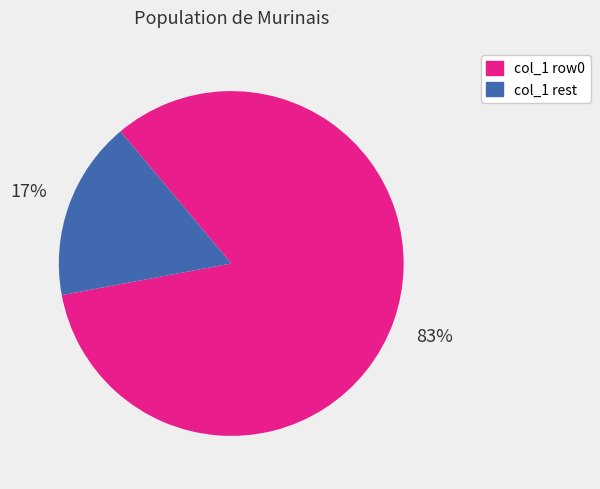

How many slices are in this pie chart?

2